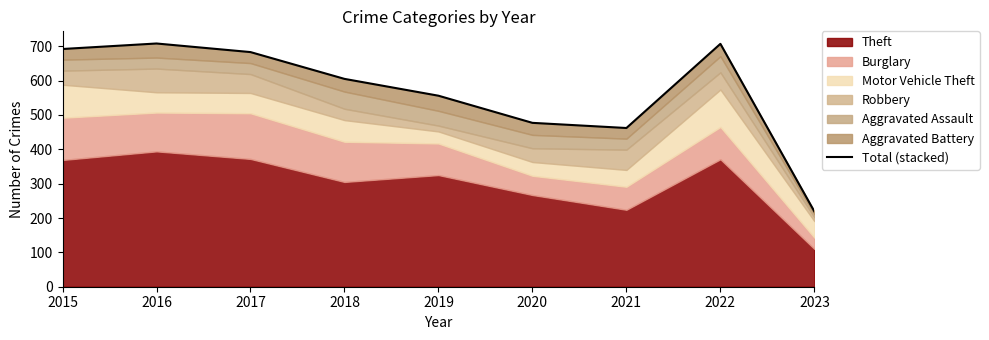

How many interior local peaks (higher than both neighbors) does the data have?

2